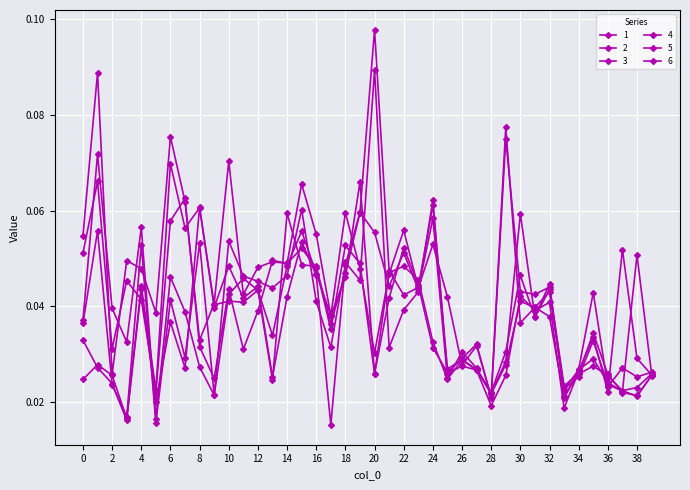

After their last crossing, which series has the higher values: 4 or 2?

4